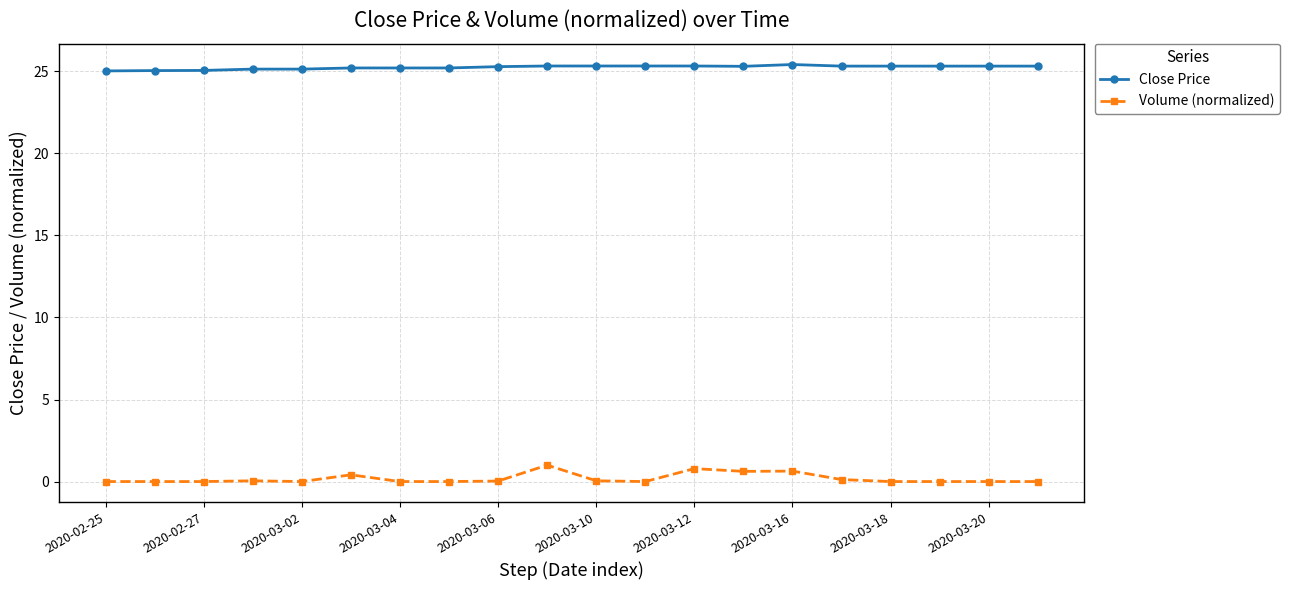

How many categories are shown in the chart?

20